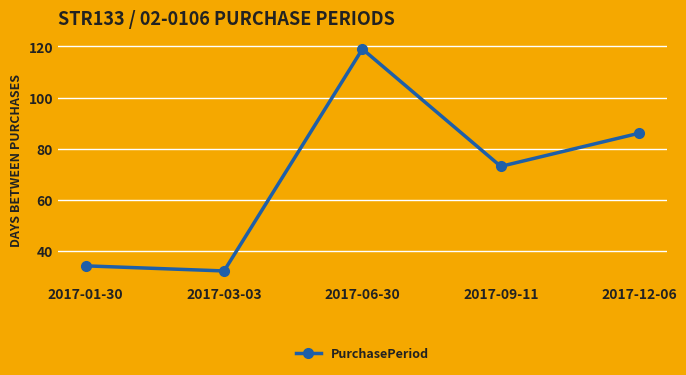

What is the average value?

69